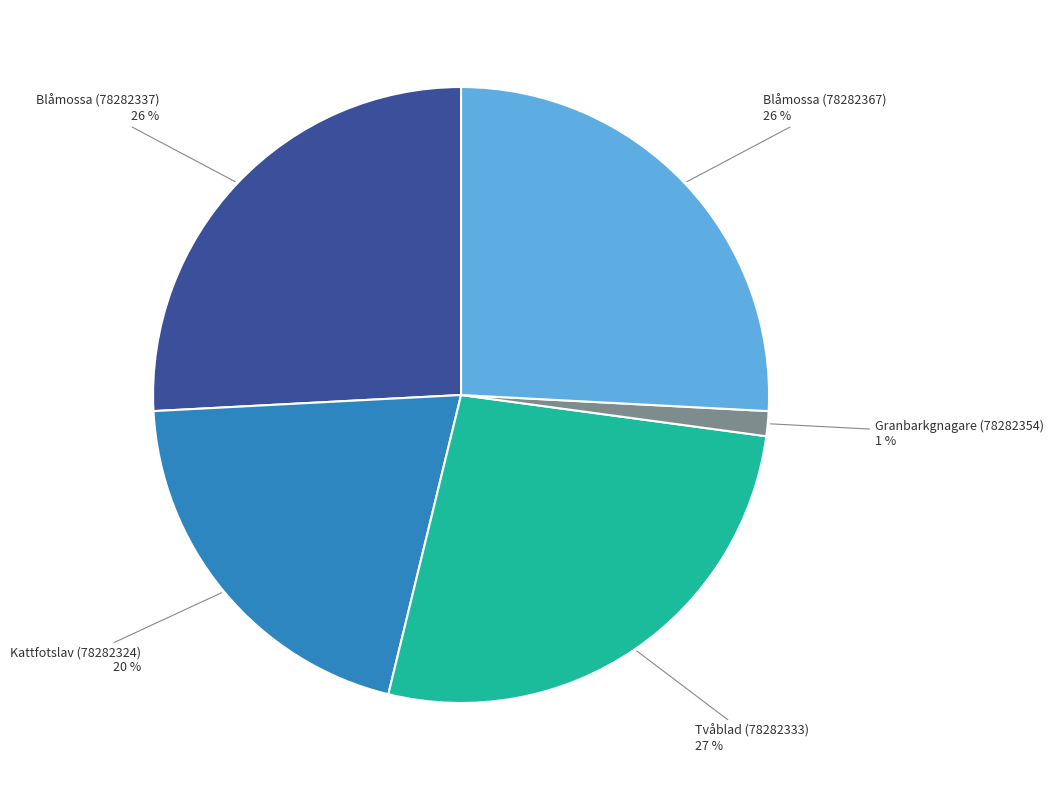

To the nearest percent, what is the difference between the Granbarkgnagare (78282354) and Kattfotslav (78282324) slice percentages?

19%